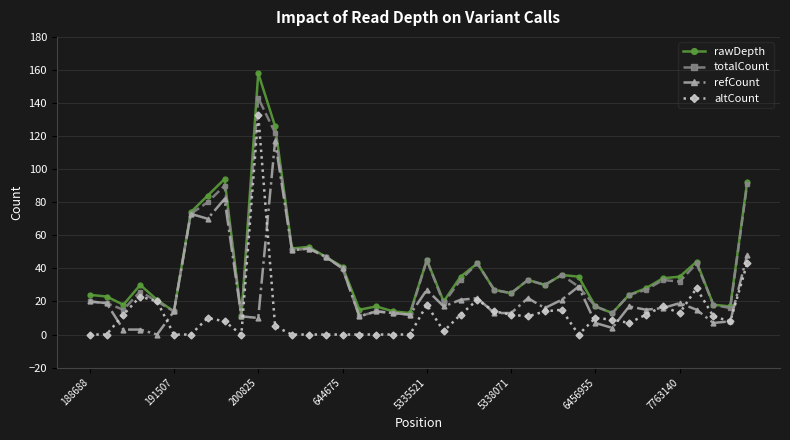

What is the maximum value for refCount?

117